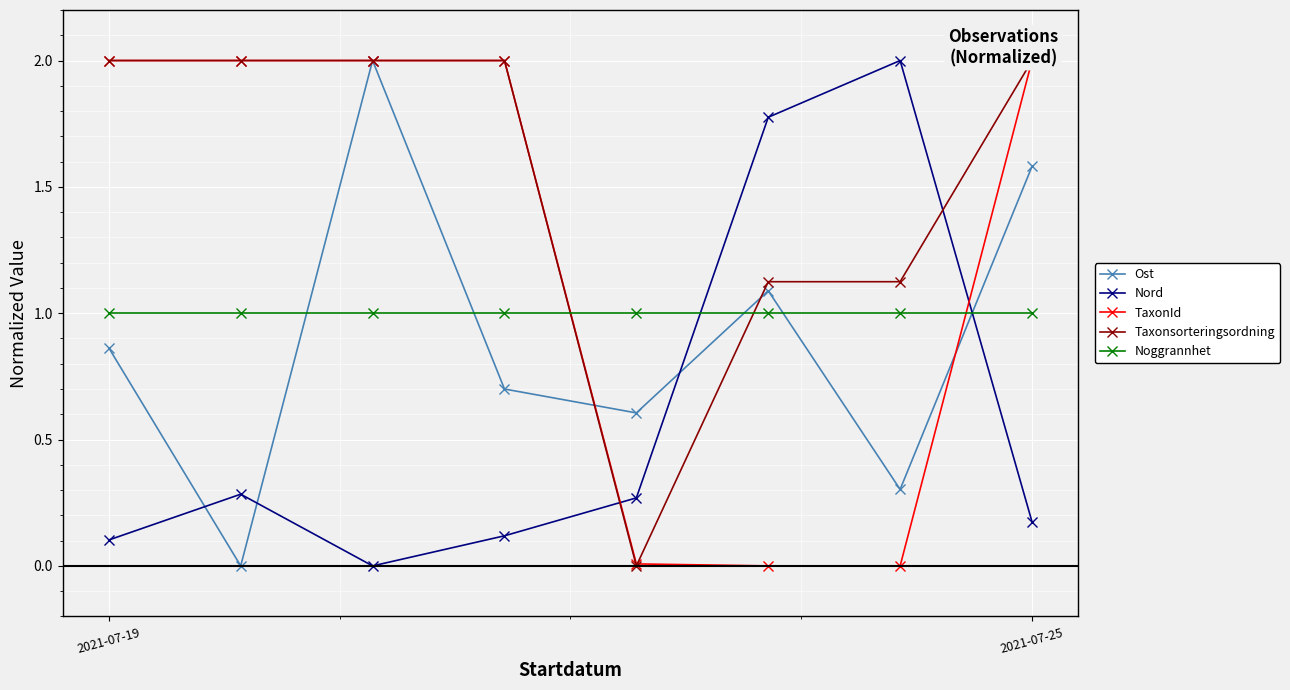

Where is the first local minimum for Taxonsorteringsordning?

4